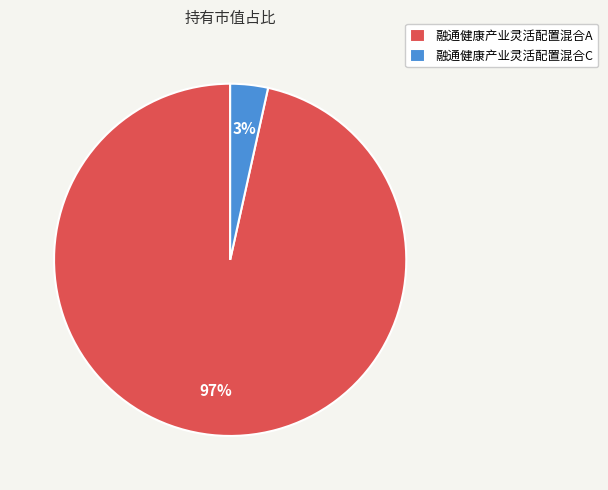

To the nearest percent, what is the combined percentage of 融通健康产业灵活配置混合A and 融通健康产业灵活配置混合C?

100%